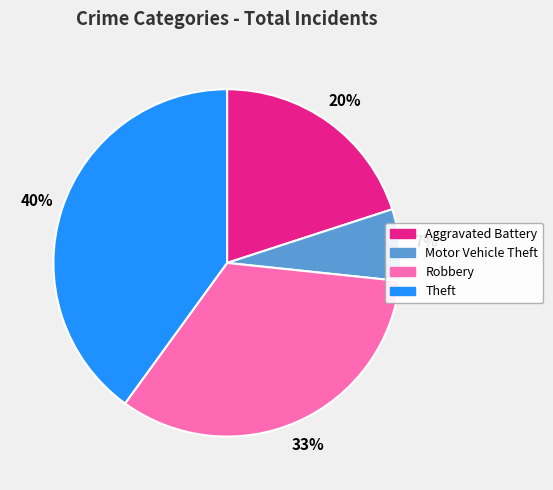

To the nearest percent, what portion does Robbery represent?

33%